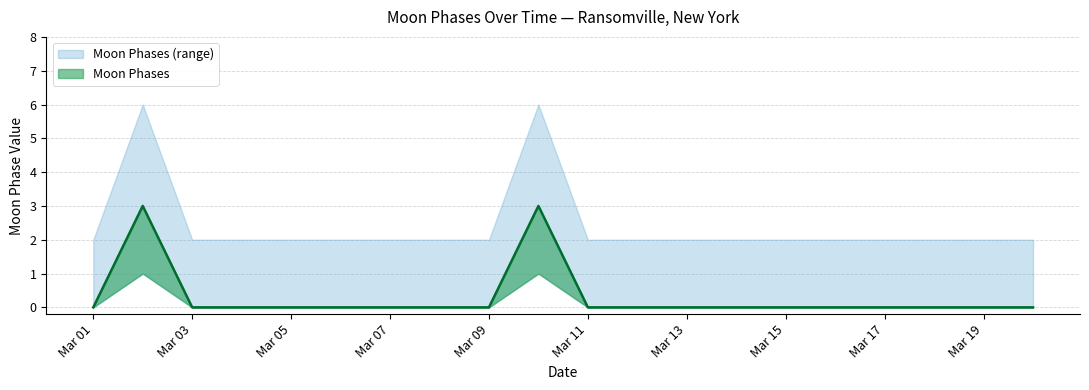

Does the chart display data point markers on the line(s)?

No